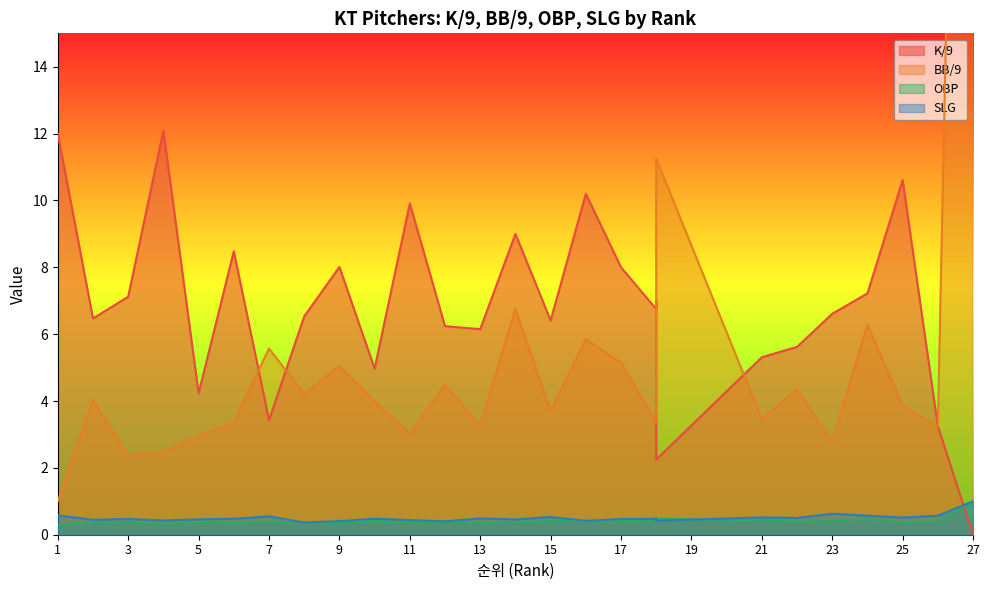

Which category has the highest value across all series?

27